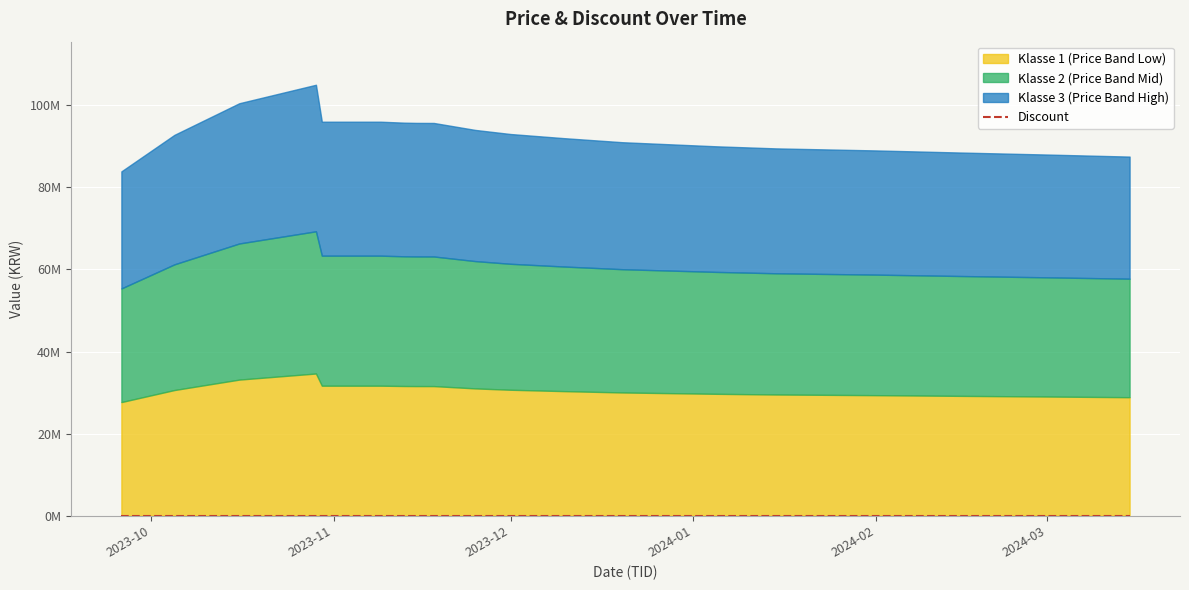

True or false: Price and Discount intersect in this chart.

False